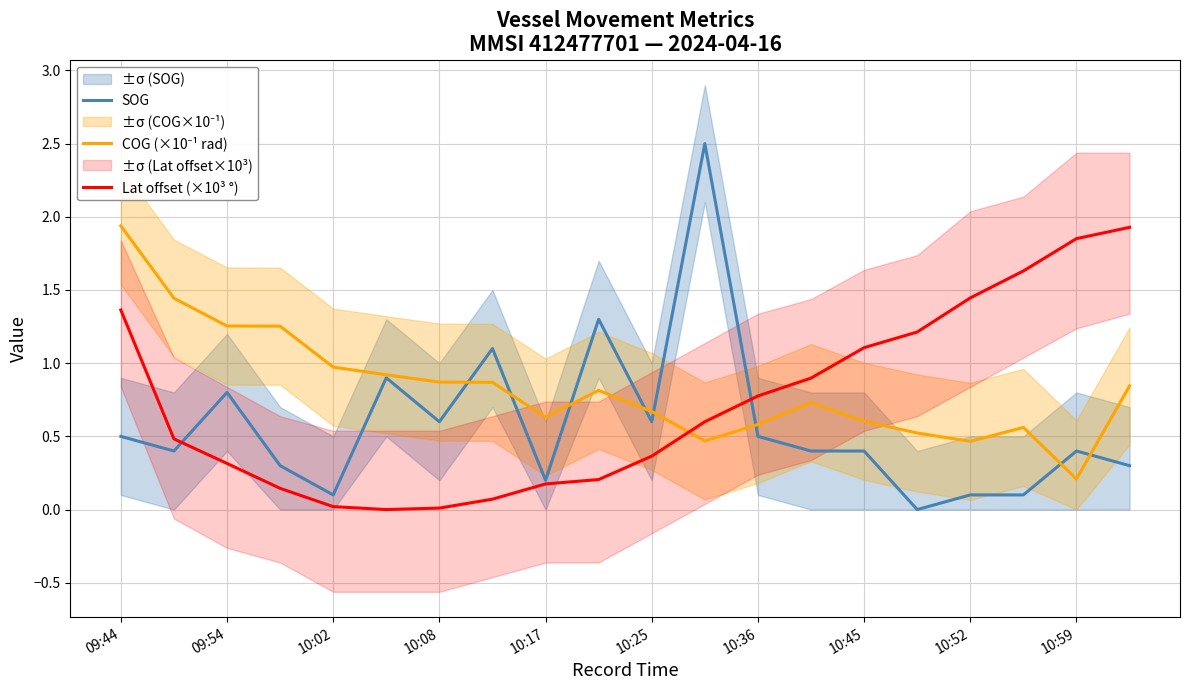

What is the value of the SOG point at the 19th from the left?

0.4